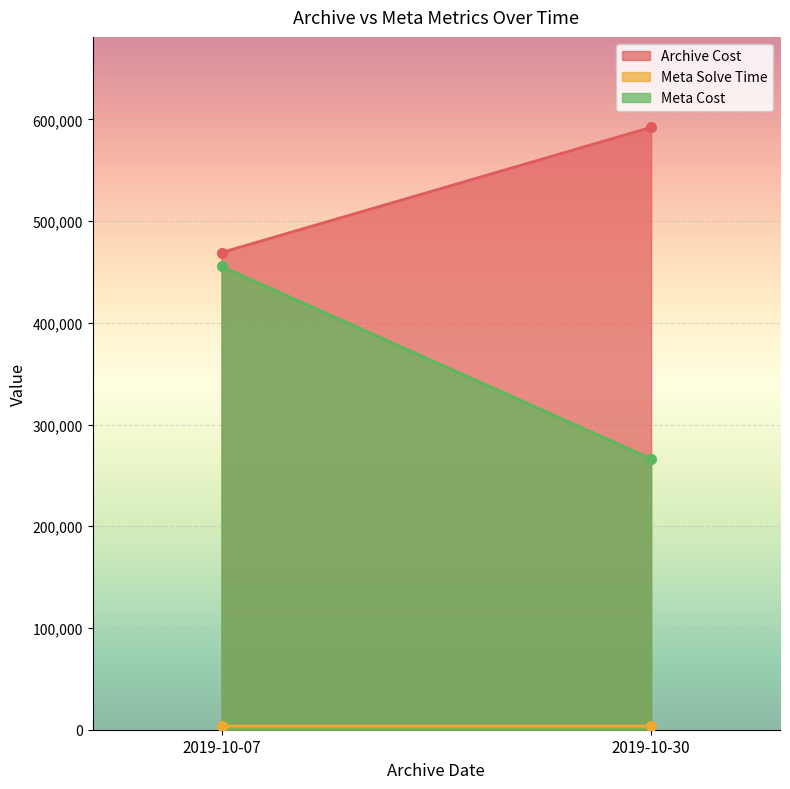

Reading left to right, what are all the values shown in this chart?

Archive Cost: 2019-10-07=469154.9	2019-10-30=592286.4
Meta Solve Time: 2019-10-07=3603.8	2019-10-30=3601.6
Meta Cost: 2019-10-07=455532.2	2019-10-30=266390.1